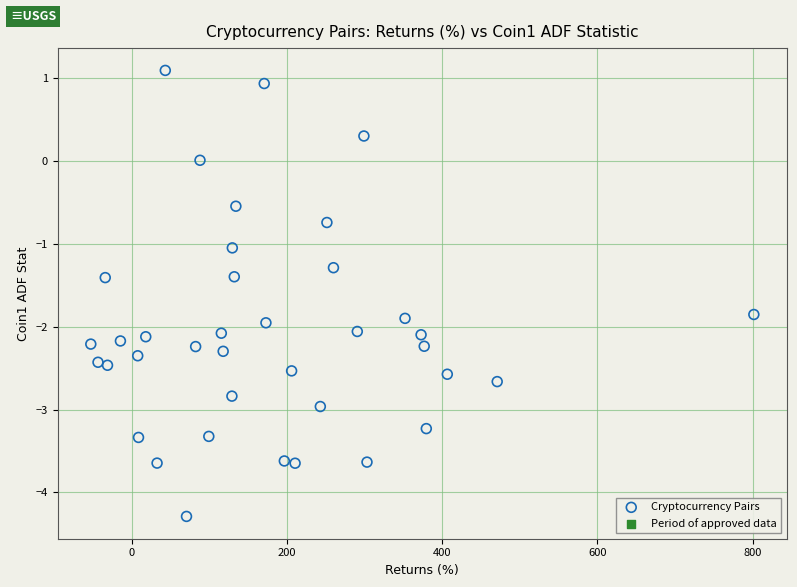

What is the range of Y values (max minus min)?

5.4